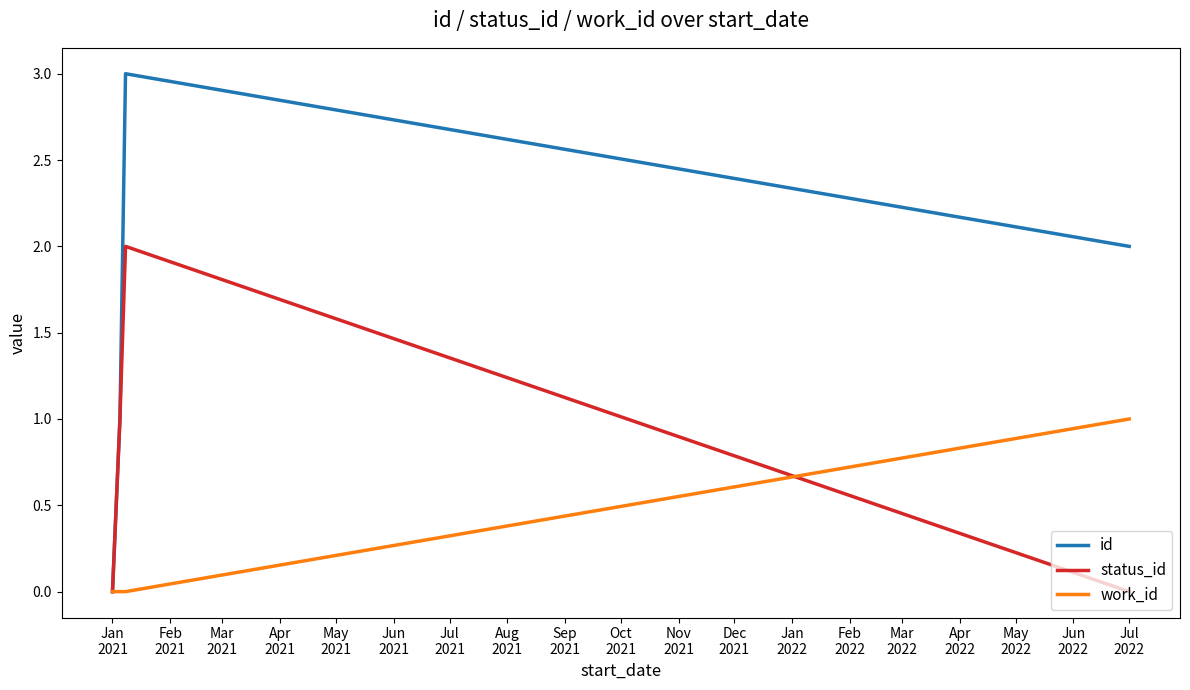

Which series has the largest total across all categories?

id